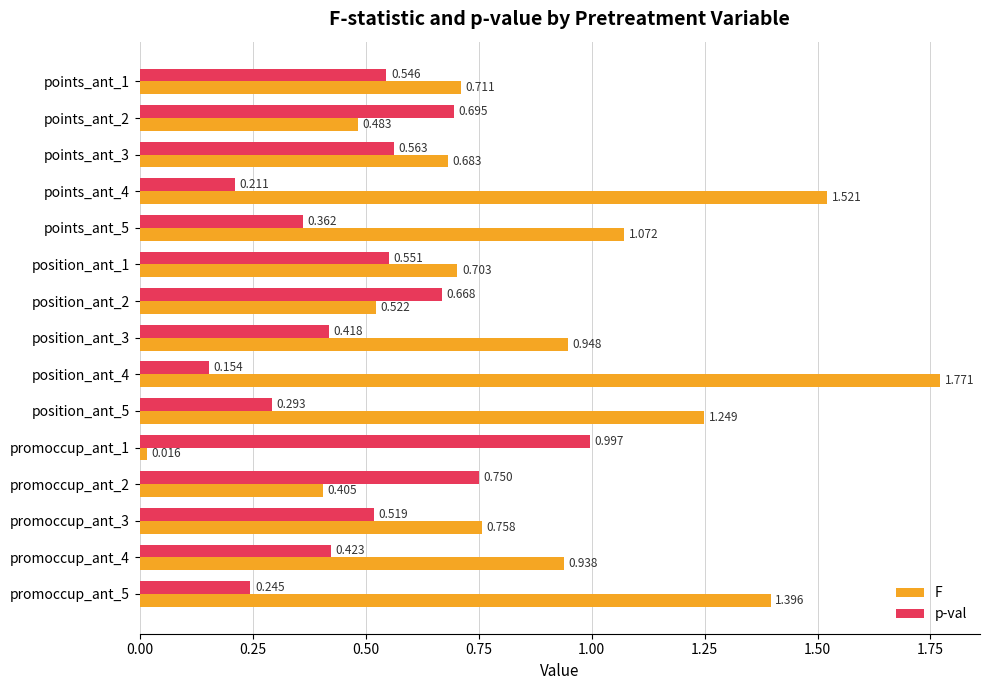

At how many categories does at least one series exceed 1?

5